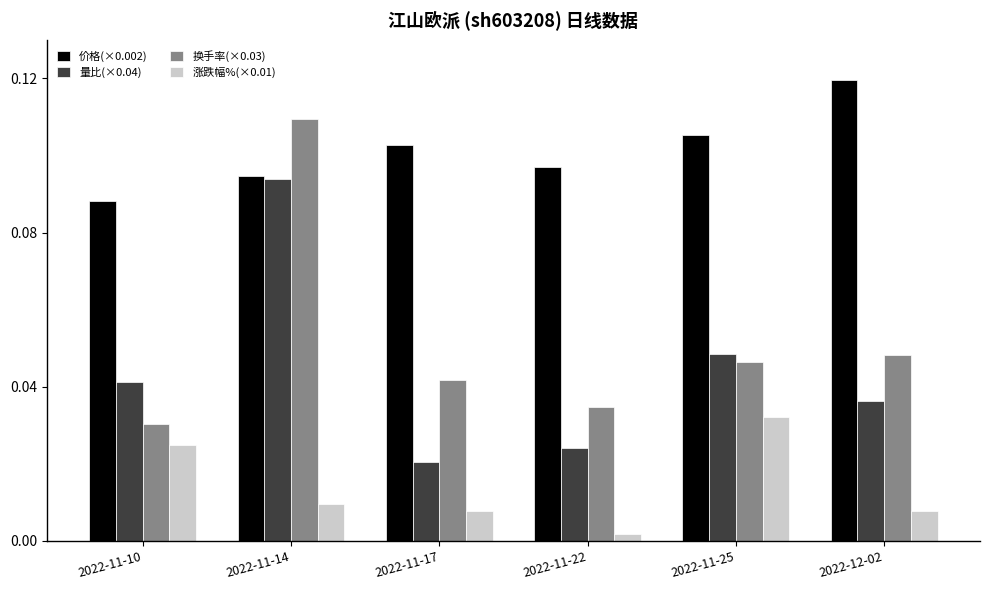

Which category has the lowest value in the 量比(×0.04) series?

2022-11-17